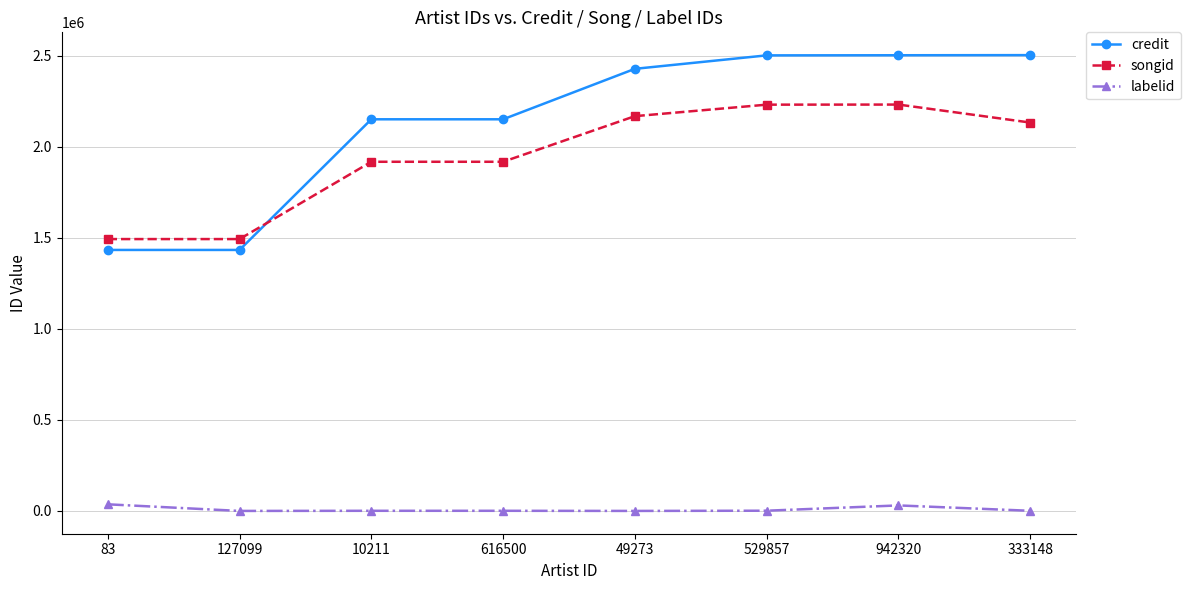

What is the maximum value shown in the chart?

2502305